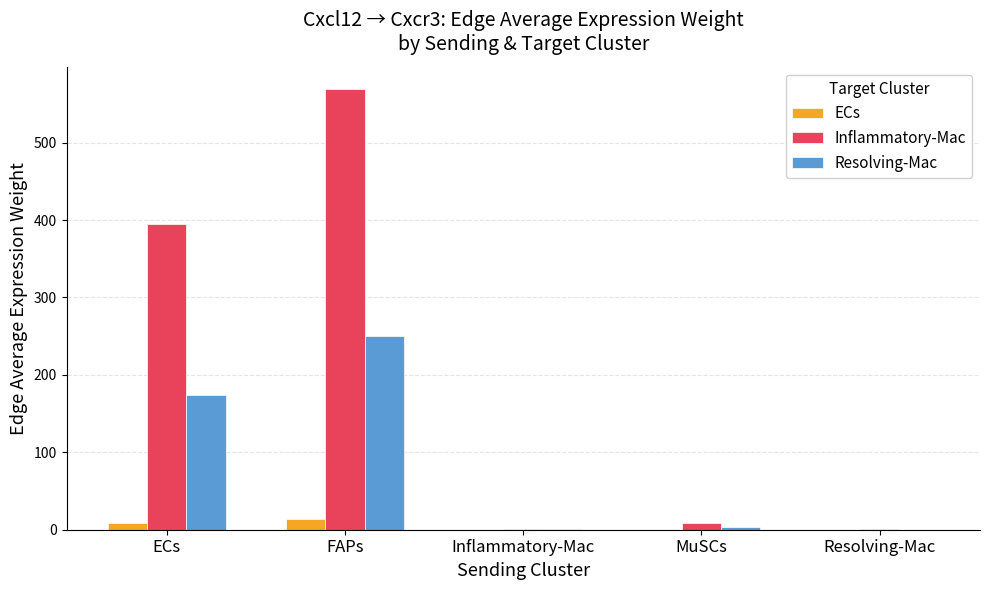

What is the greatest value displayed?

569.4